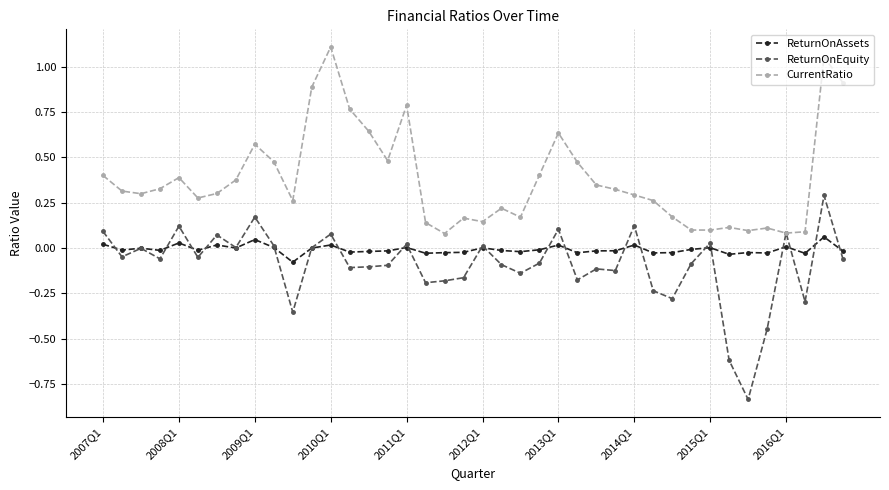

Which series has the largest total across all categories?

CurrentRatio